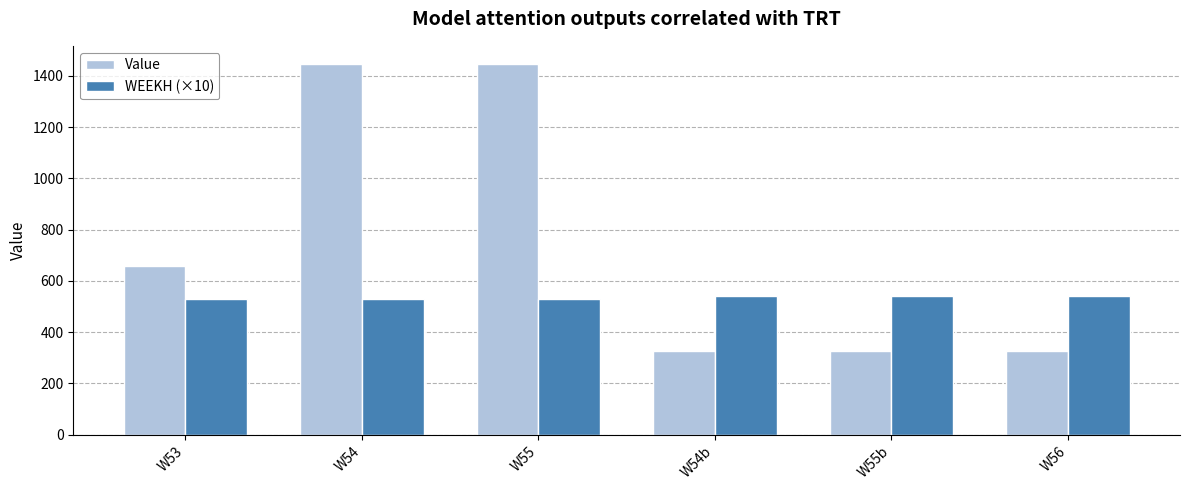

What is the label of the 3rd bar from the left?

W55